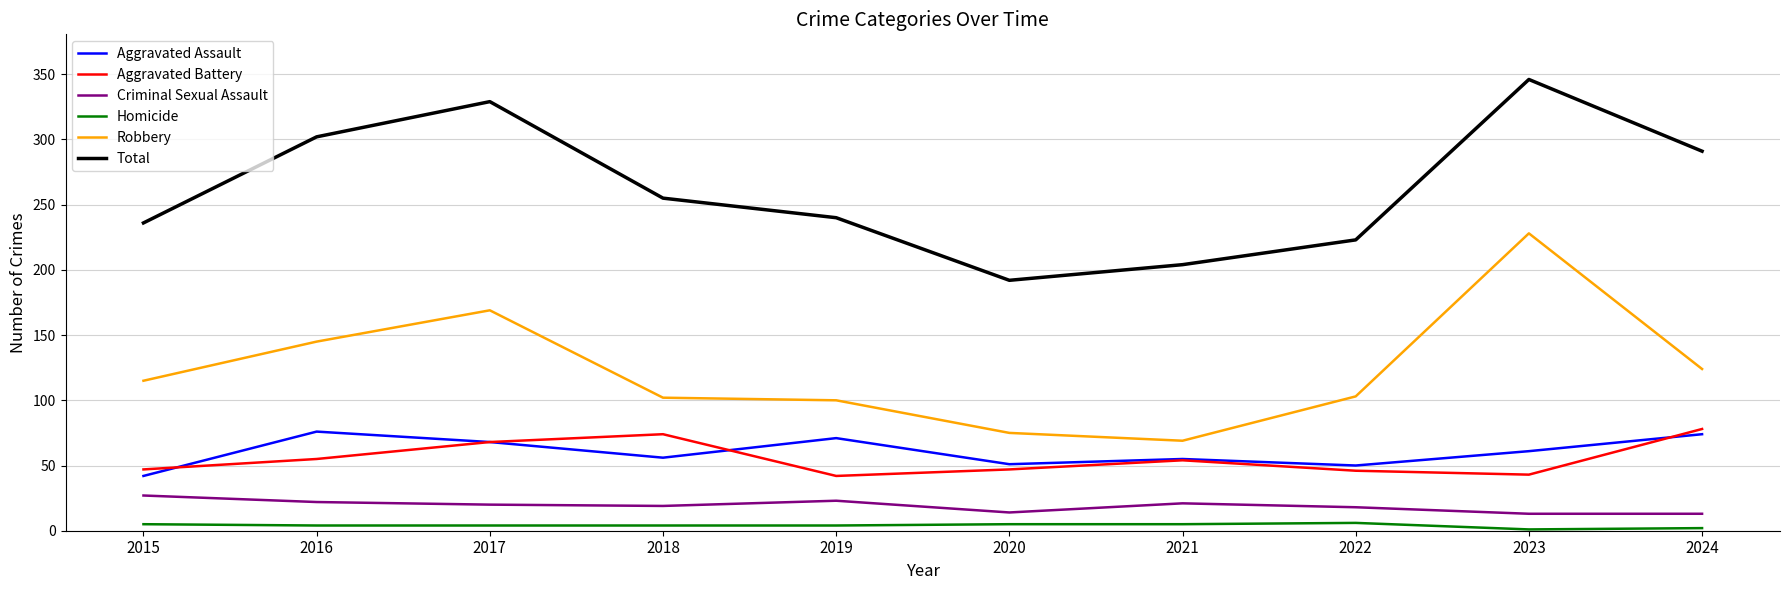

Is it true that Total equals 124 at 2019?

False